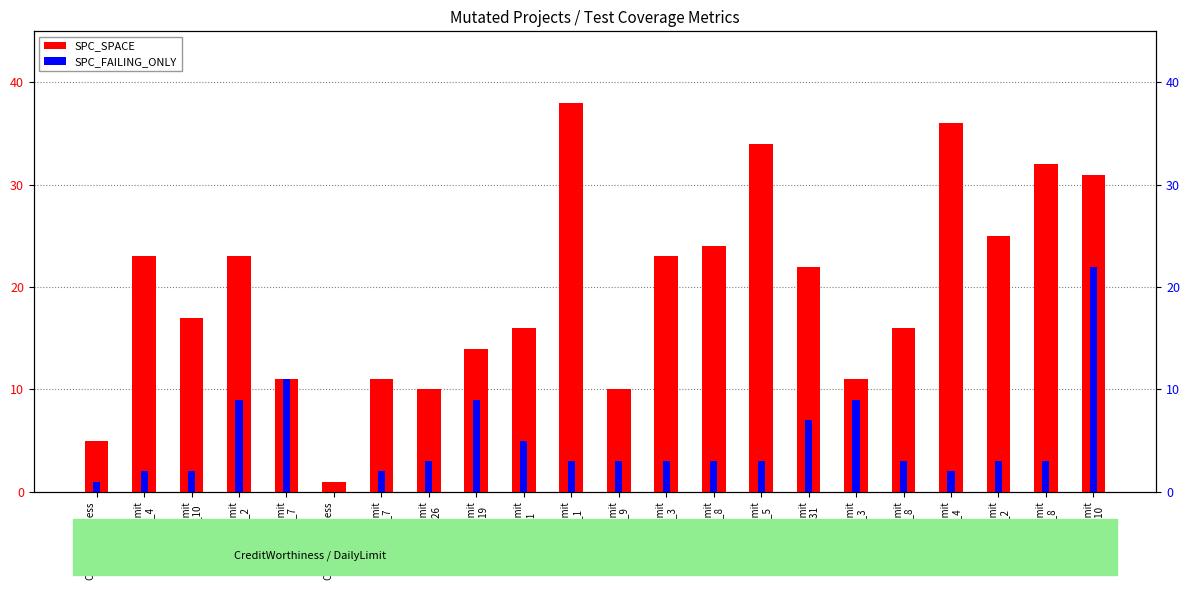

Rank the series by their maximum value, from lowest to highest.

SPC_FAILING_ONLY, SPC_SPACE